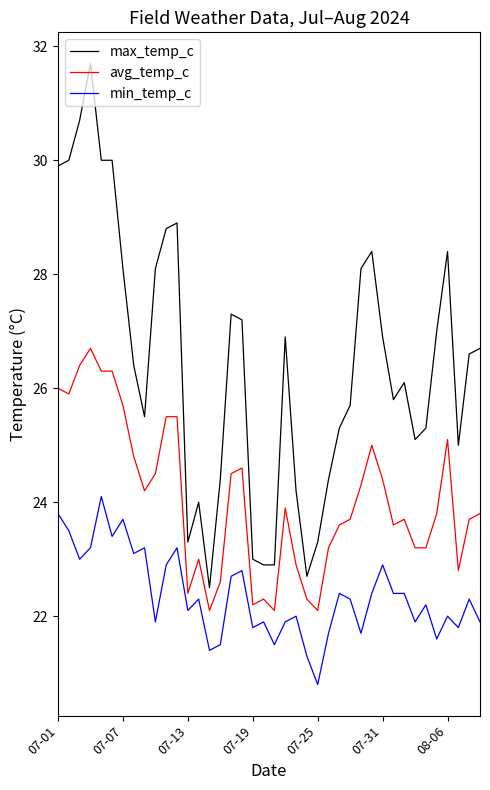

List the series in order of their peak value, lowest first.

min_temp_c, avg_temp_c, max_temp_c